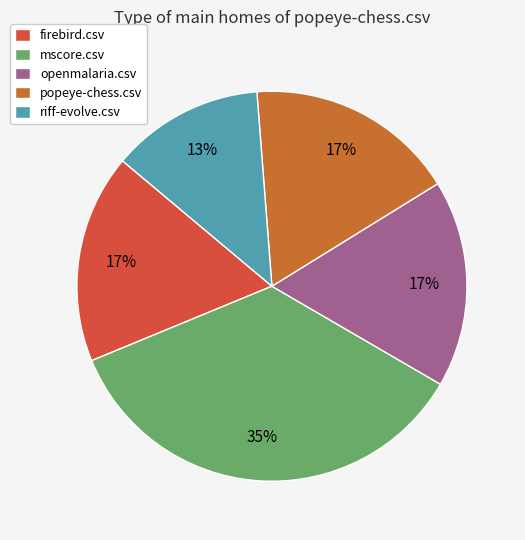

Combined, what portion of the pie is firebird.csv and riff-evolve.csv?

30.0%